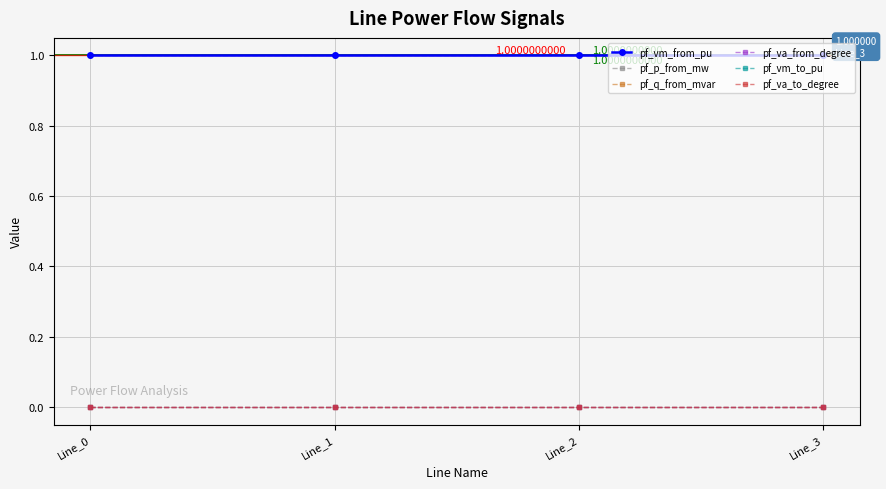

Is this an area chart (filled region under the line)?

No